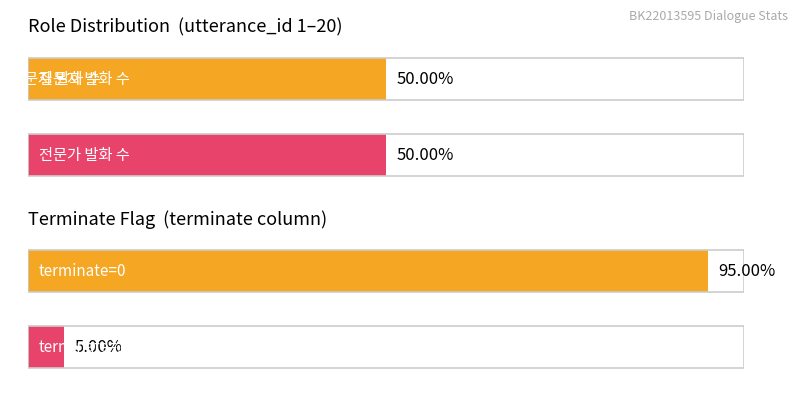

At how many categories does at least one series exceed 15?

3